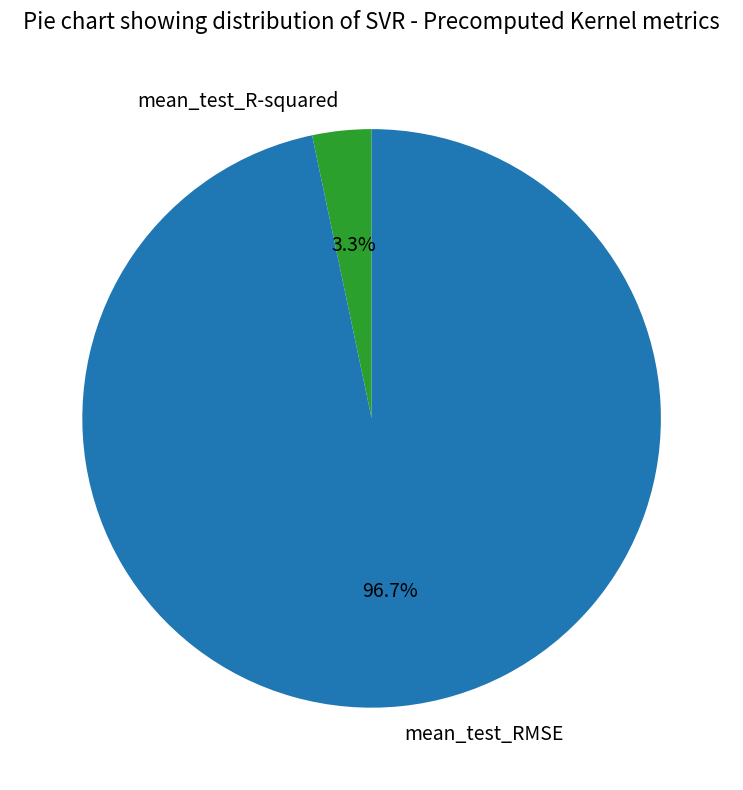

True or false: mean_test_RMSE accounts for 90% of the total.

False